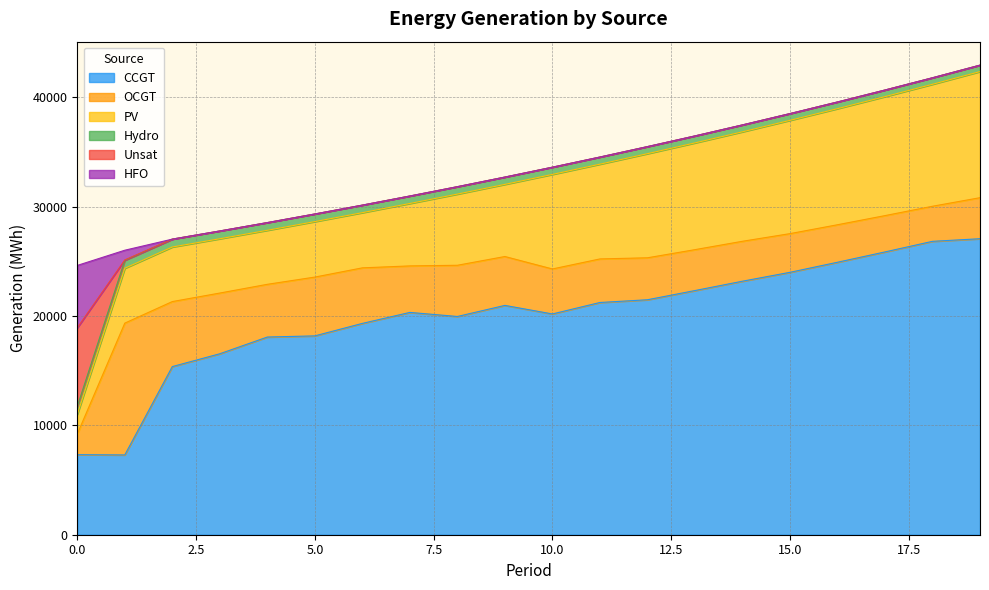

Is the value of CCGT at 10 greater than the value of OCGT at 7?

Yes